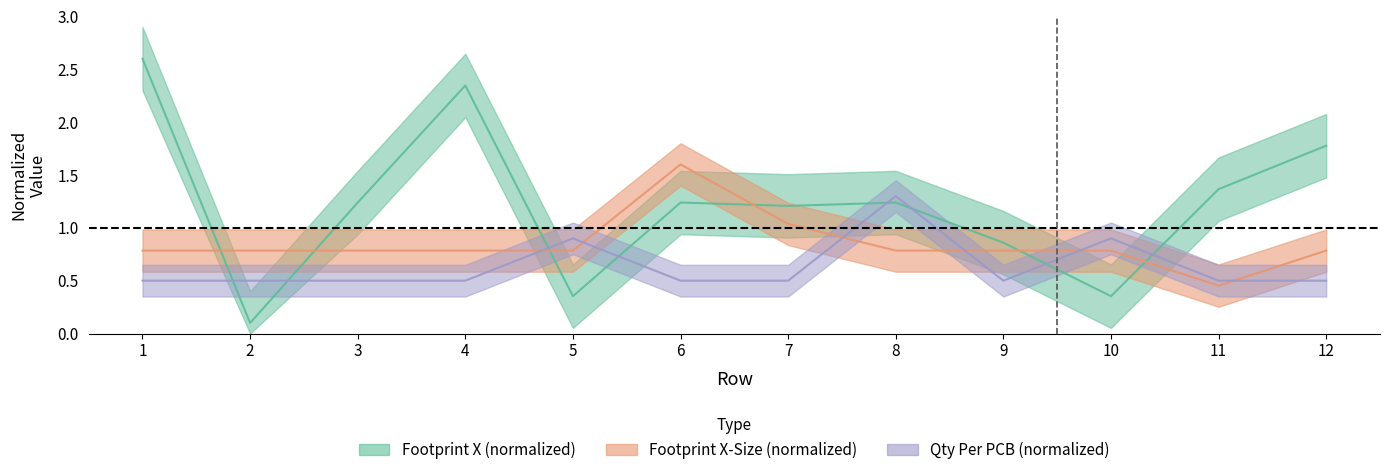

Rank the series at 9 from highest to lowest value.

Footprint X, Footprint X-Size, Quantity Per PCB